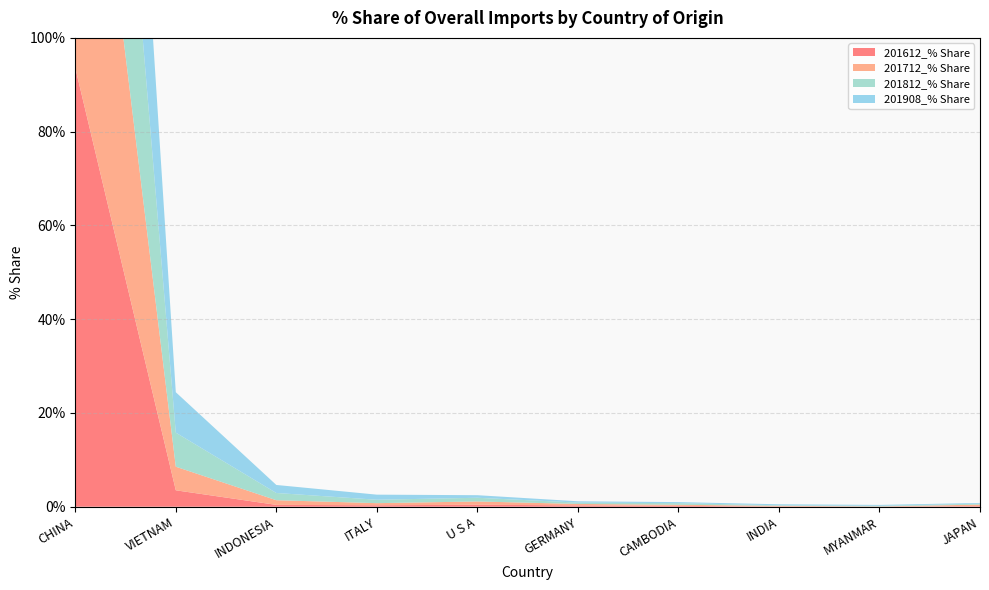

Reading right to left, what are all the values shown in this chart?

201612_% Share: JAPAN=0.1	MYANMAR=0.0	INDIA=0.0	CAMBODIA=0.2	GERMANY=0.3	U S A=0.4	ITALY=0.3	INDONESIA=0.4	VIETNAM=3.5	CHINA=93.6
201712_% Share: JAPAN=0.3	MYANMAR=0.0	INDIA=0.1	CAMBODIA=0.2	GERMANY=0.3	U S A=0.7	ITALY=0.4	INDONESIA=1.0	VIETNAM=5.0	CHINA=90.3
201812_% Share: JAPAN=0.2	MYANMAR=0.1	INDIA=0.1	CAMBODIA=0.3	GERMANY=0.3	U S A=0.8	ITALY=0.7	INDONESIA=1.5	VIETNAM=7.3	CHINA=87.3
201908_% Share: JAPAN=0.2	MYANMAR=0.2	INDIA=0.2	CAMBODIA=0.2	GERMANY=0.3	U S A=0.6	ITALY=1.1	INDONESIA=1.7	VIETNAM=8.6	CHINA=86.1